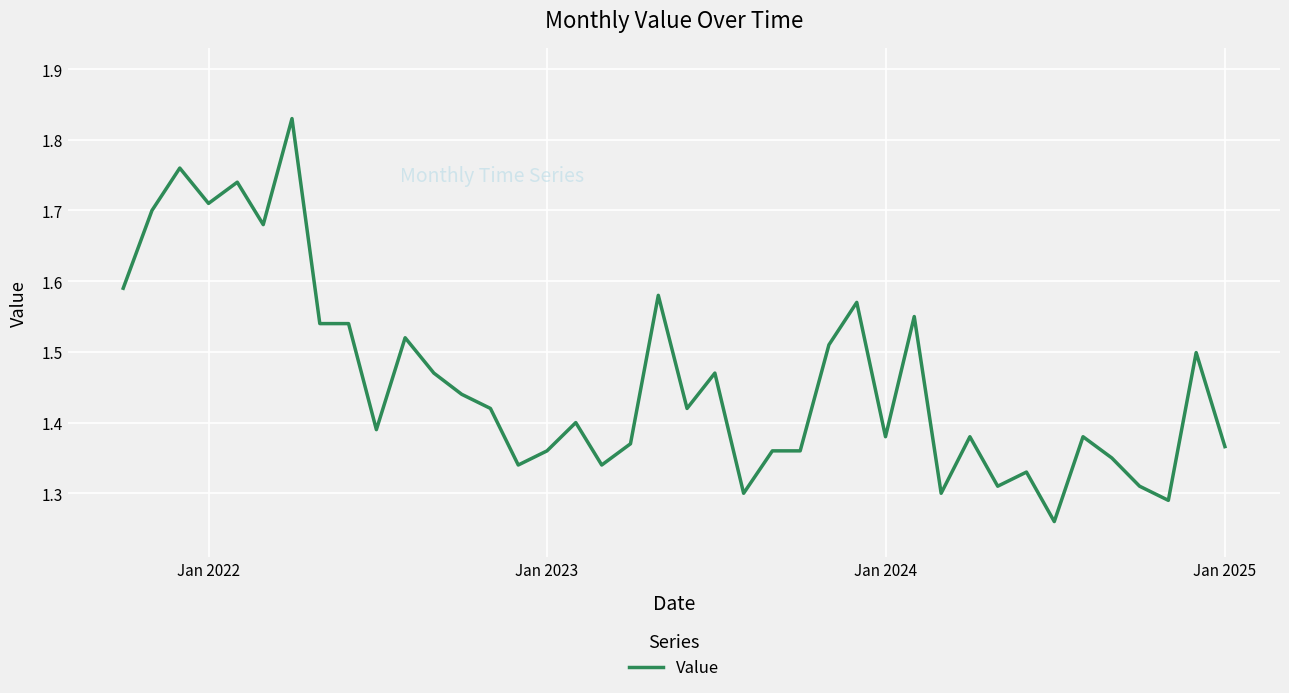

Where is the first local minimum?

Jan 2022